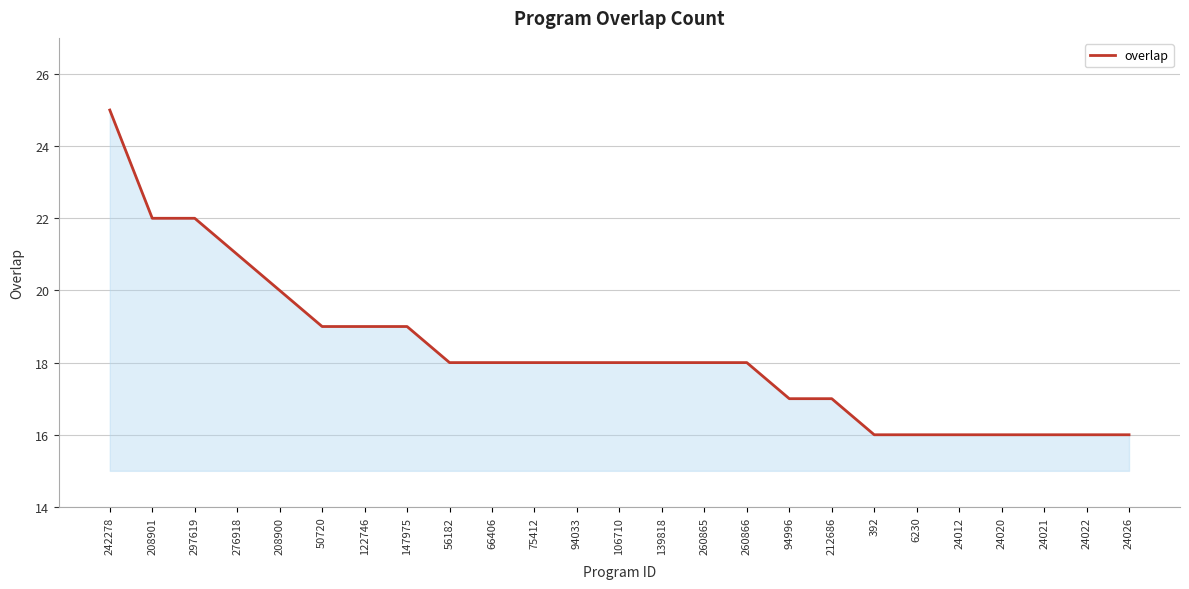

Is it true that the value at 276918 is 13?

False